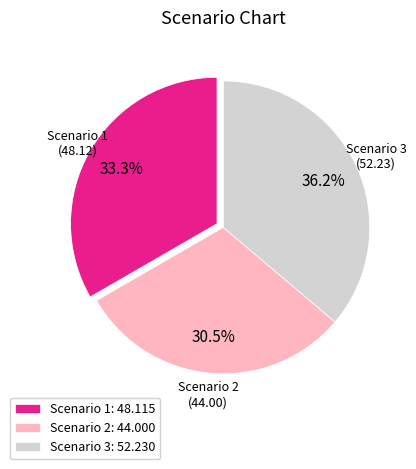

Which has a higher value, Scenario 1 or Scenario 2?

Scenario 1